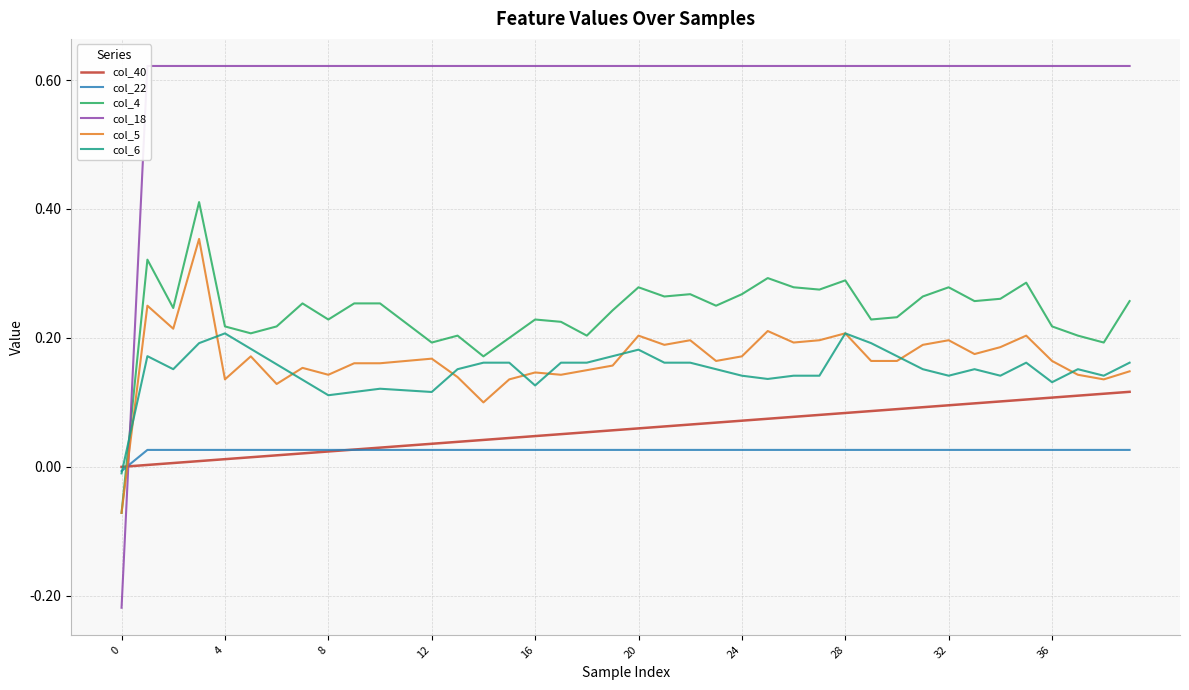

What is the label of the 29th point from the right?

11